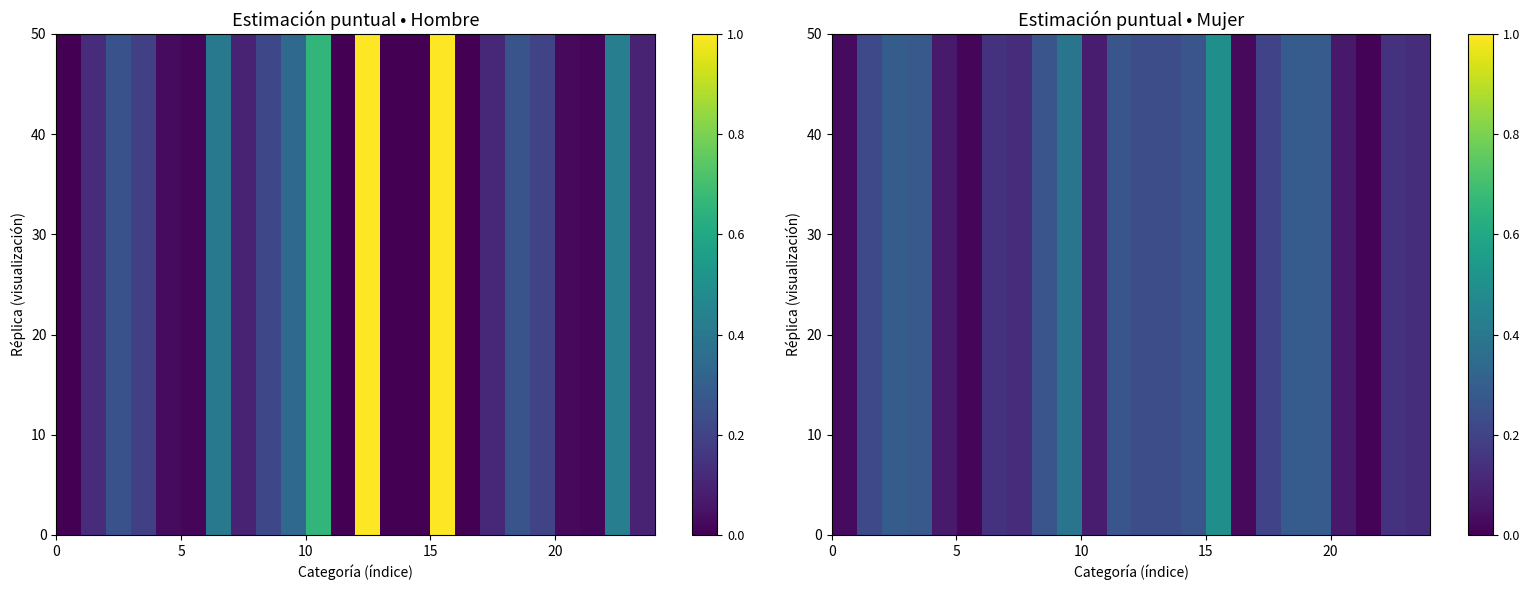

True or false: Total-Amistades has a value of 0.0 at 0.

True